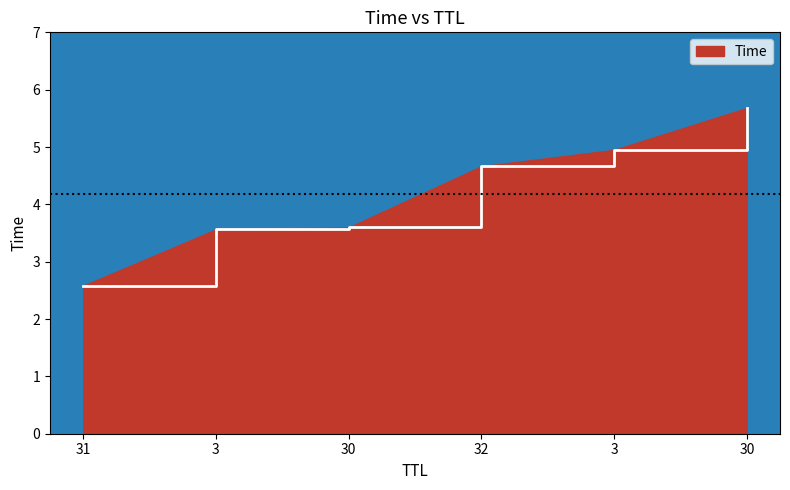

How many values exceed 4?

3